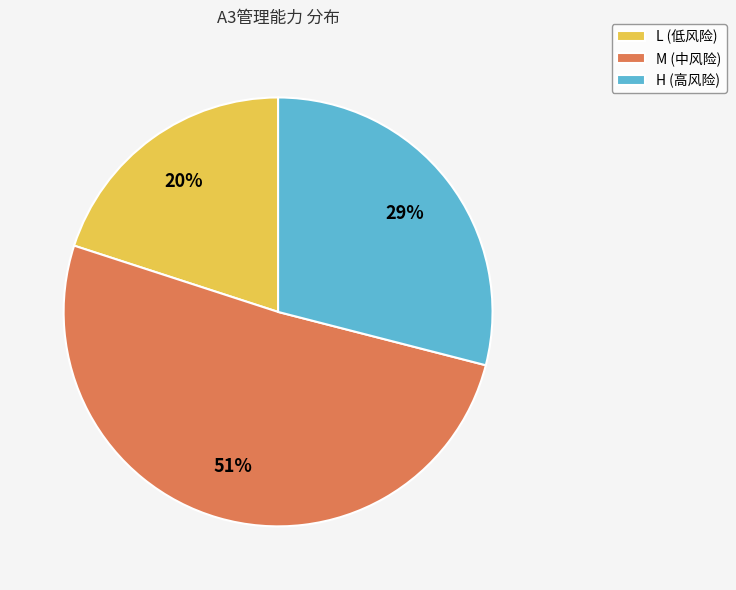

Which category has the smallest portion of the pie?

L